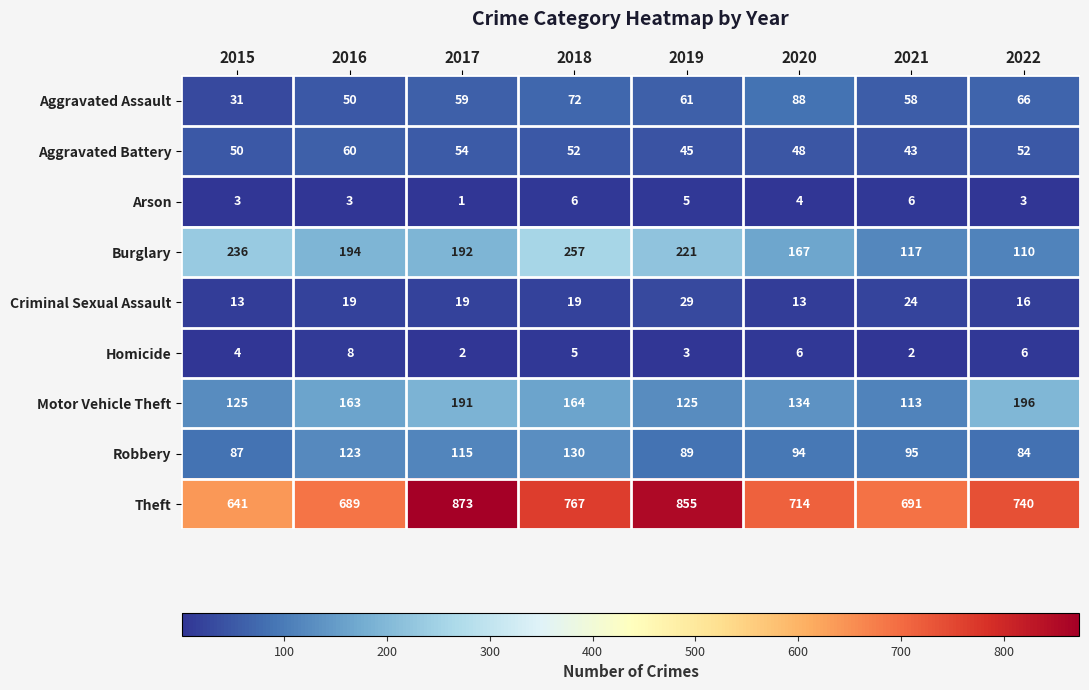

How many categories are shown in the chart?

8